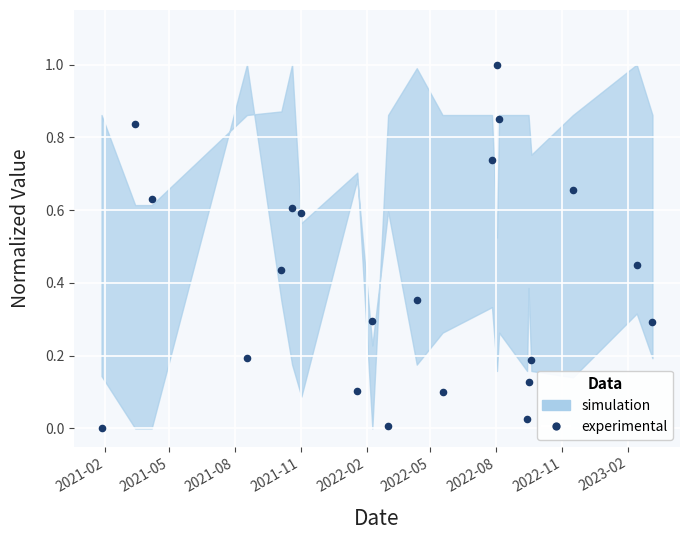

What is the range of Y values (max minus min)?

1.0